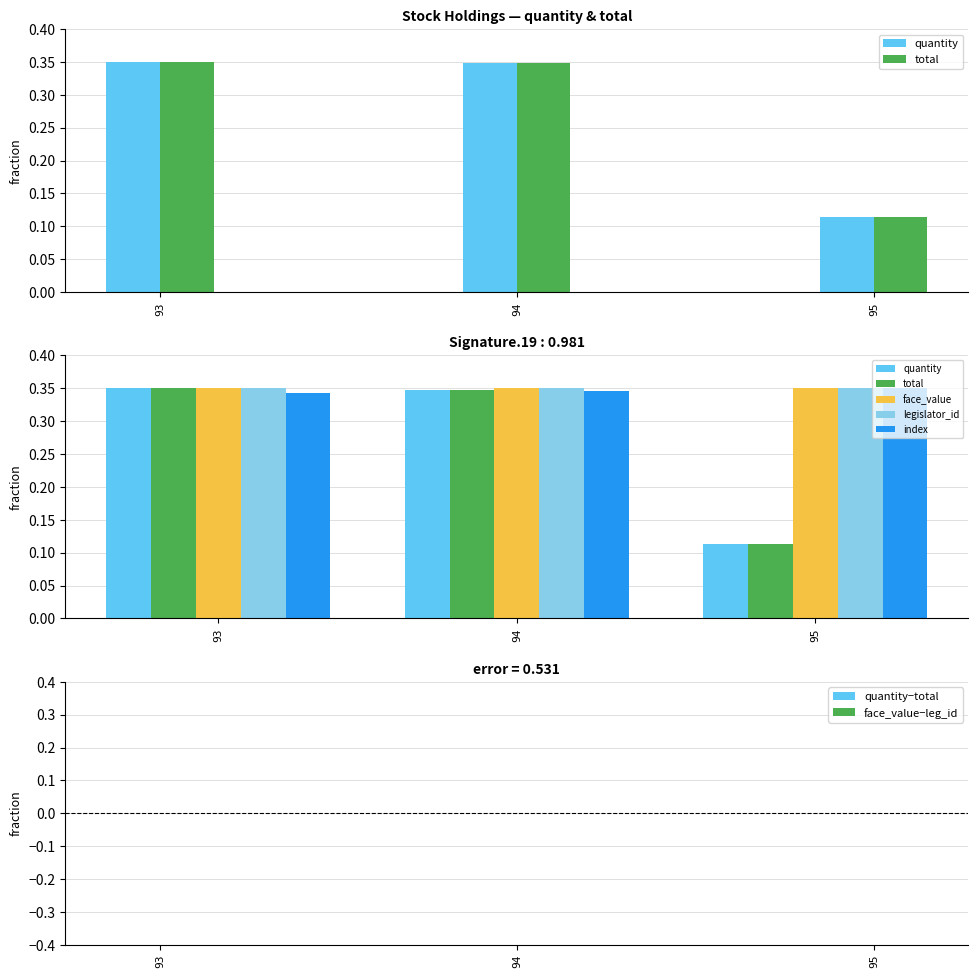

What is the value of the total bar at the 1st from the left?

0.3